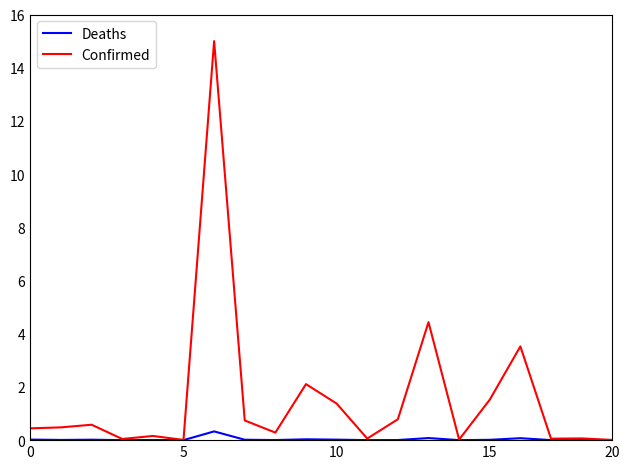

What is the greatest value displayed?

15.0